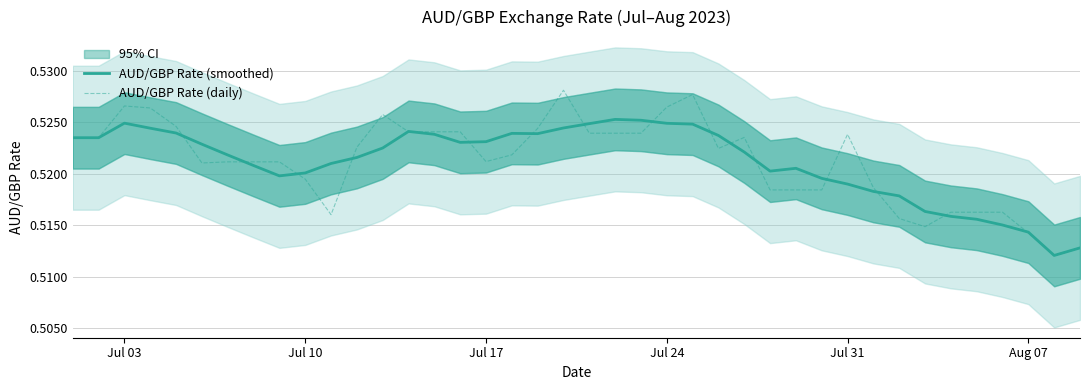

Read the AUD/GBP Rate (daily) value at Jul 10.

0.5